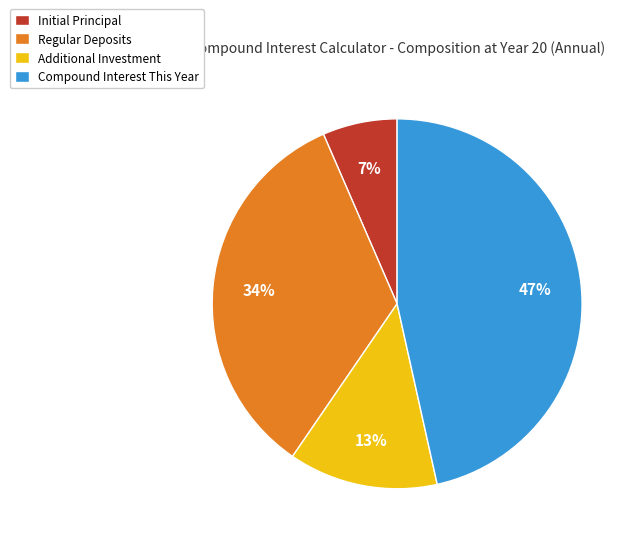

What is the largest slice in the pie chart?

Compound Interest This Year